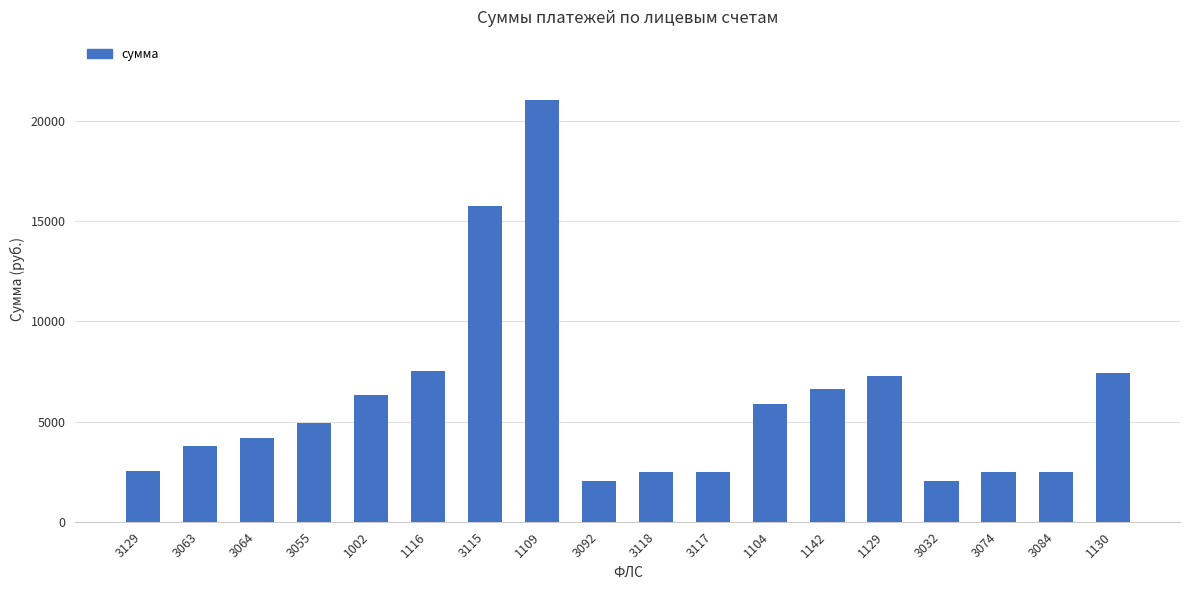

Between 1116 and 3118, which is larger?

1116